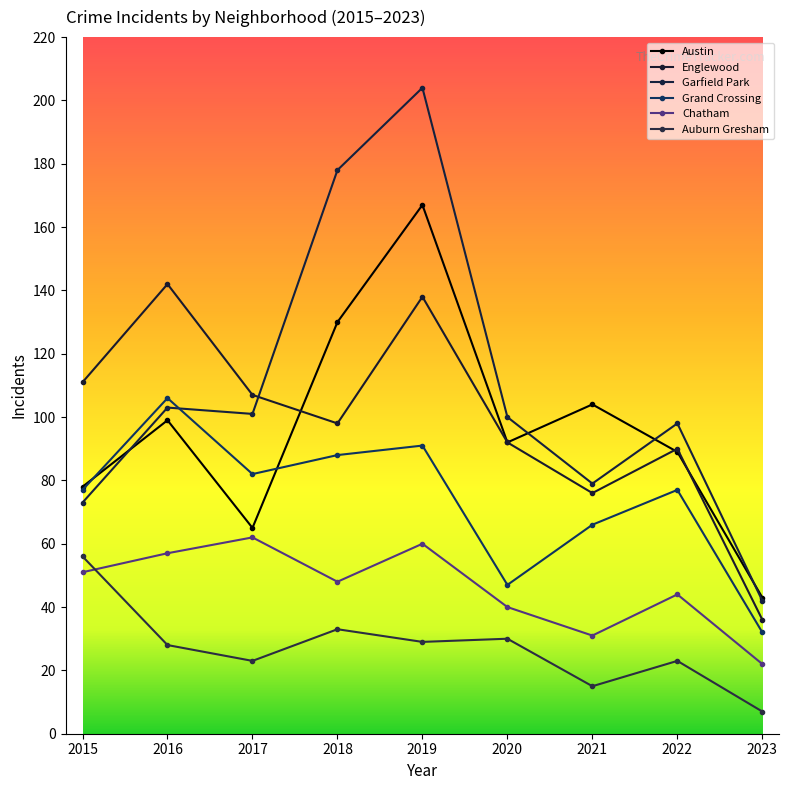

True or false: Chatham and Austin intersect in this chart.

False